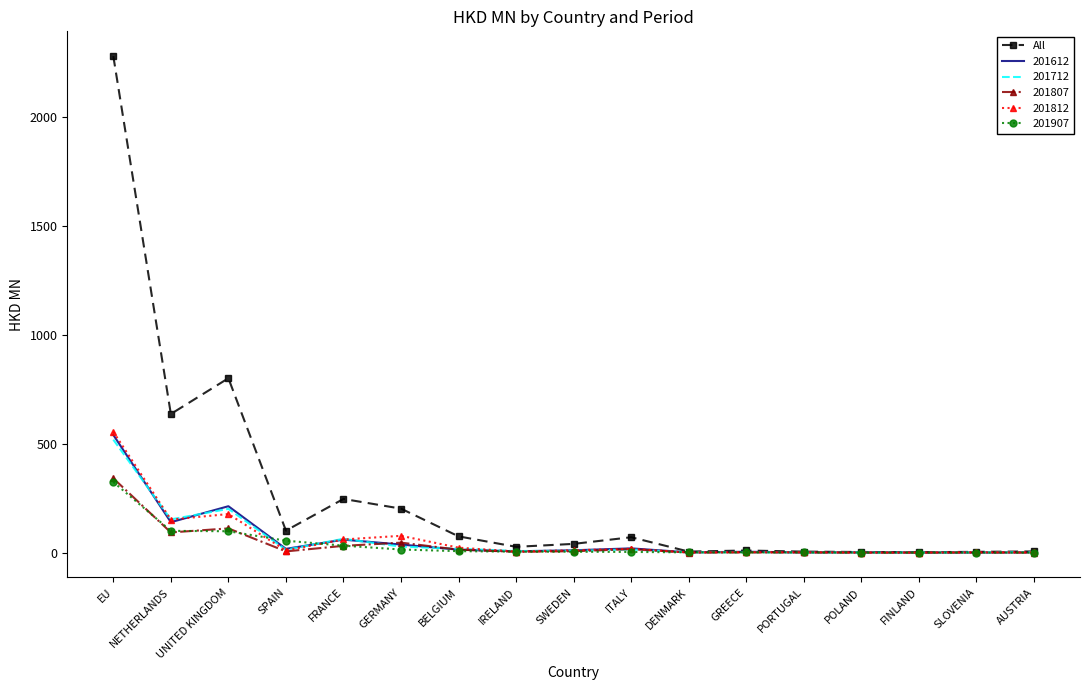

What is the greatest value displayed?

2280.4